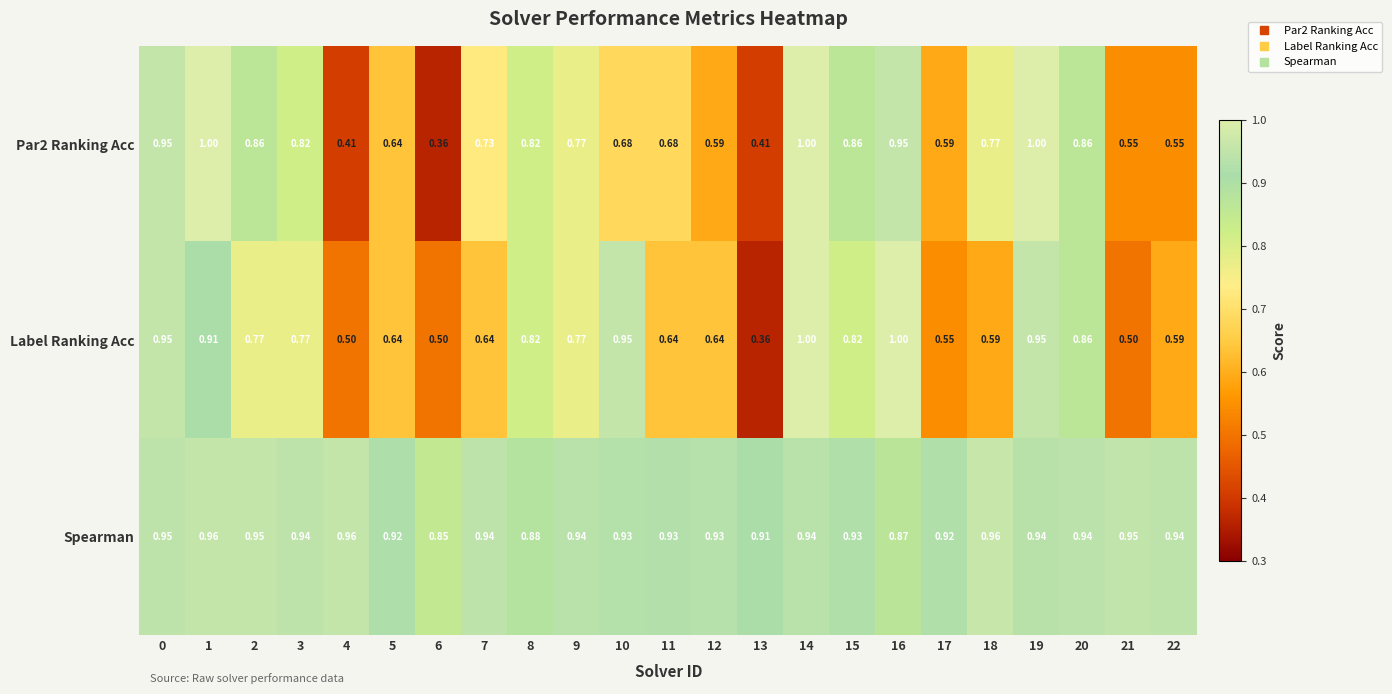

At 21, list the series in order from smallest to largest.

Label Ranking Acc, Par2 Ranking Acc, Spearman